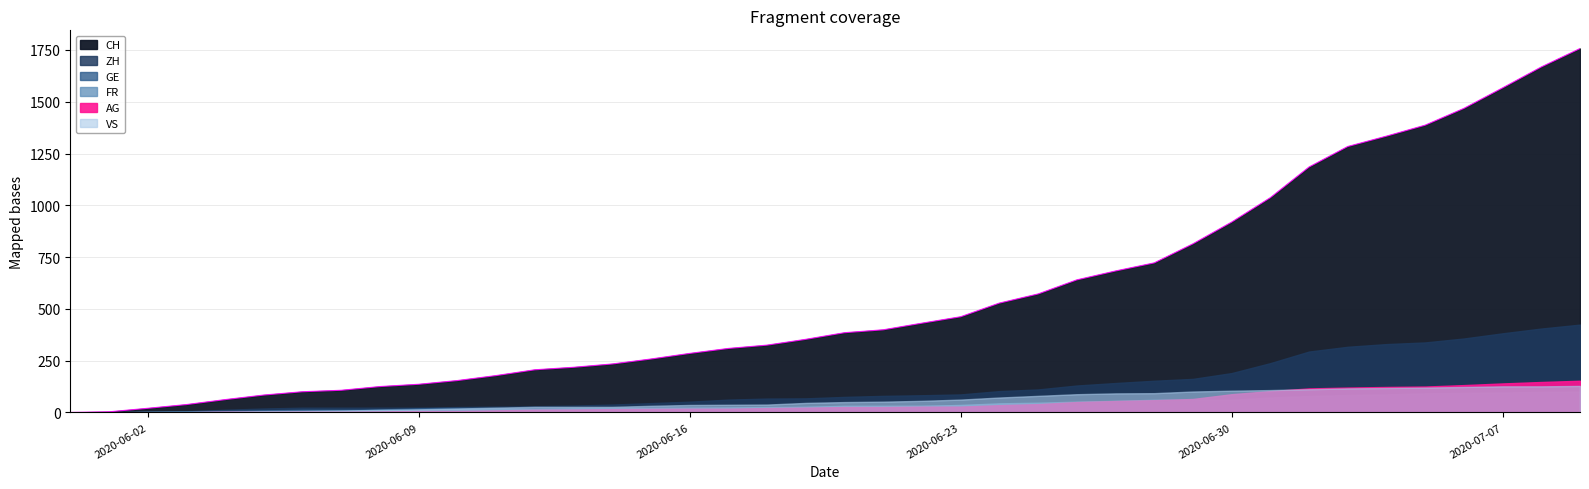

How many values in the GE series are below 31?

20